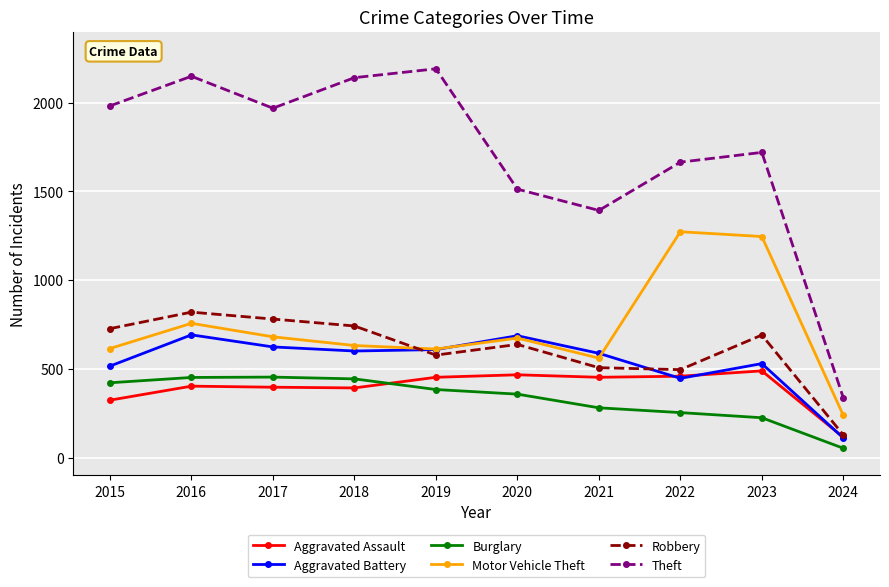

True or false: Motor Vehicle Theft has a value of 611 at 2019.

True